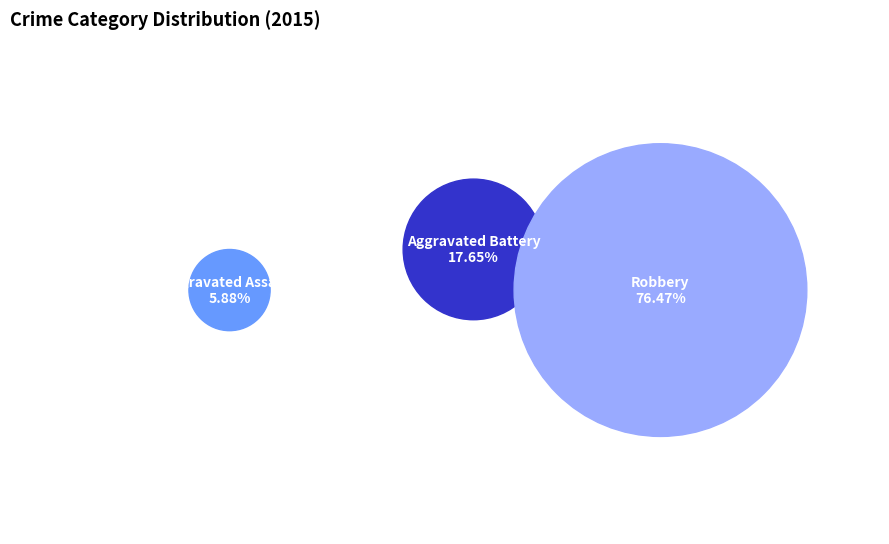

The Aggravated Assault slice represents 6% of the pie. True or false?

True